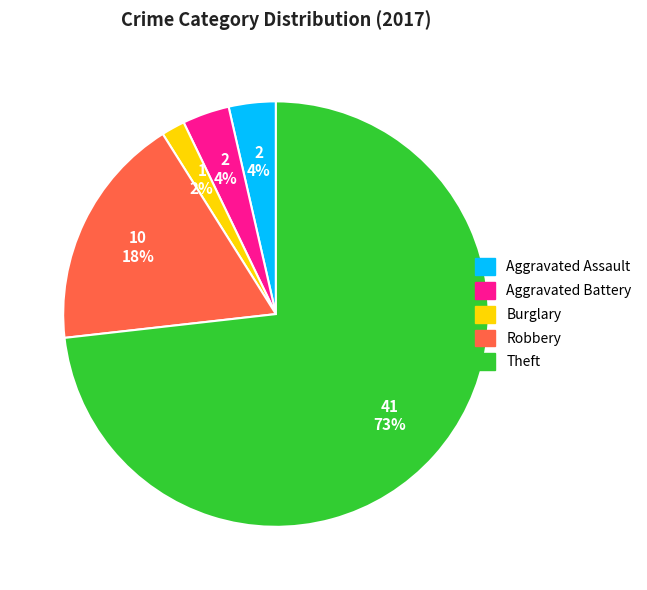

Is there any slice that represents more than half of the pie?

Yes